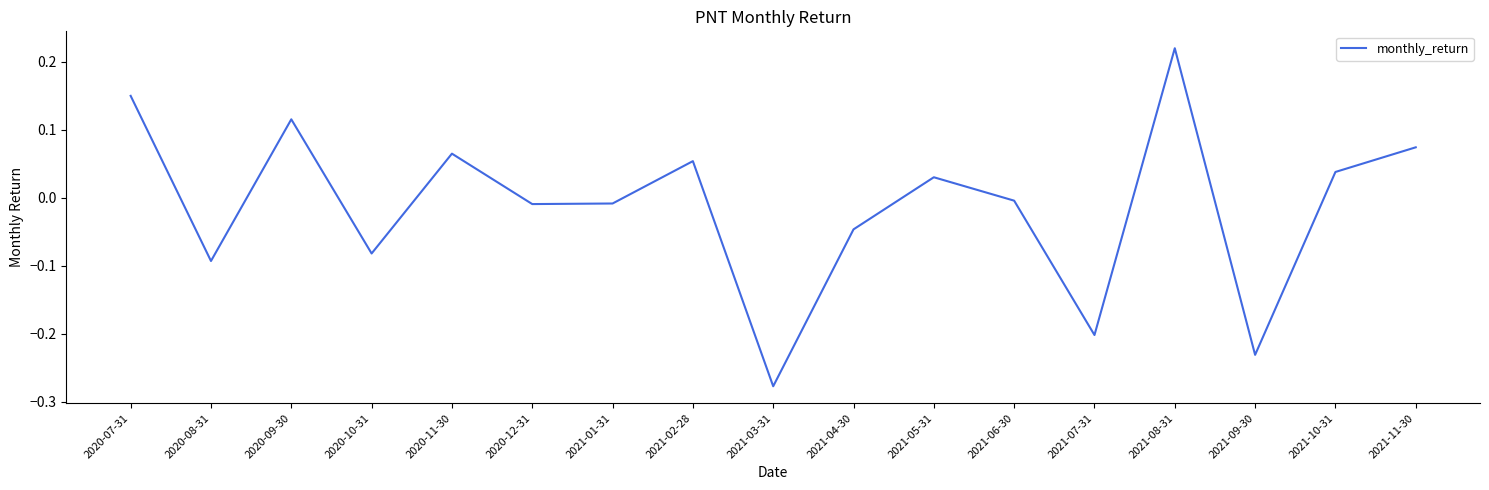

The value at 2021-03-31 is -0.2. True or false?

False